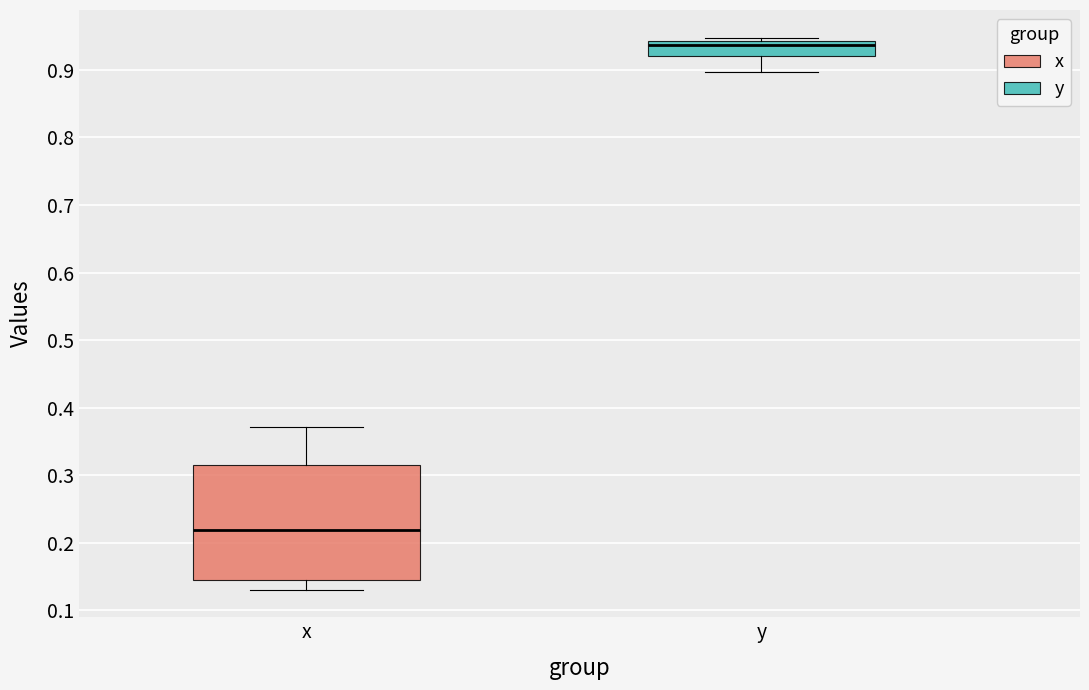

Where is the lower edge of the box for x on the y-axis? The values are not printed on the chart, so give them approximately, as read against the axis.

0.14